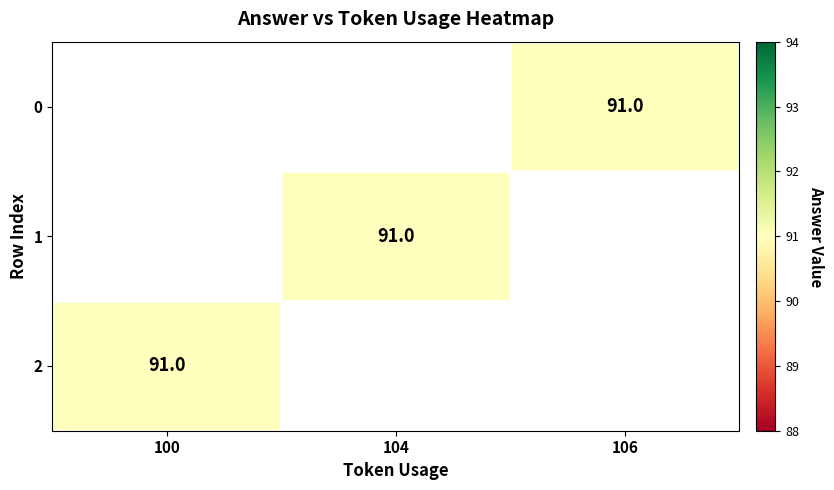

Rank the categories by row_1 value from lowest to highest.

100, 104, 106